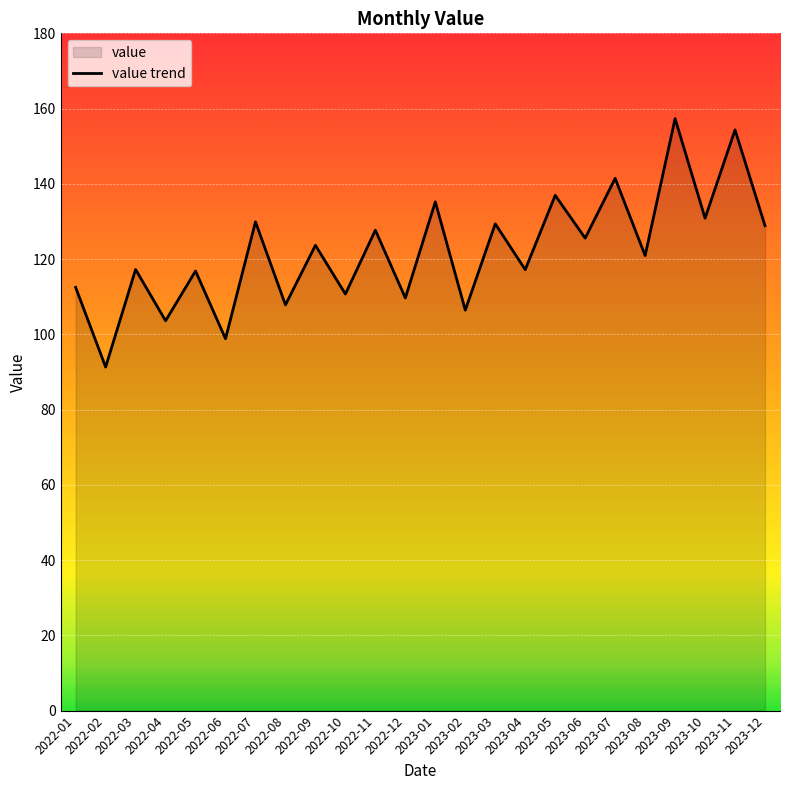

How many series are shown in this chart?

1